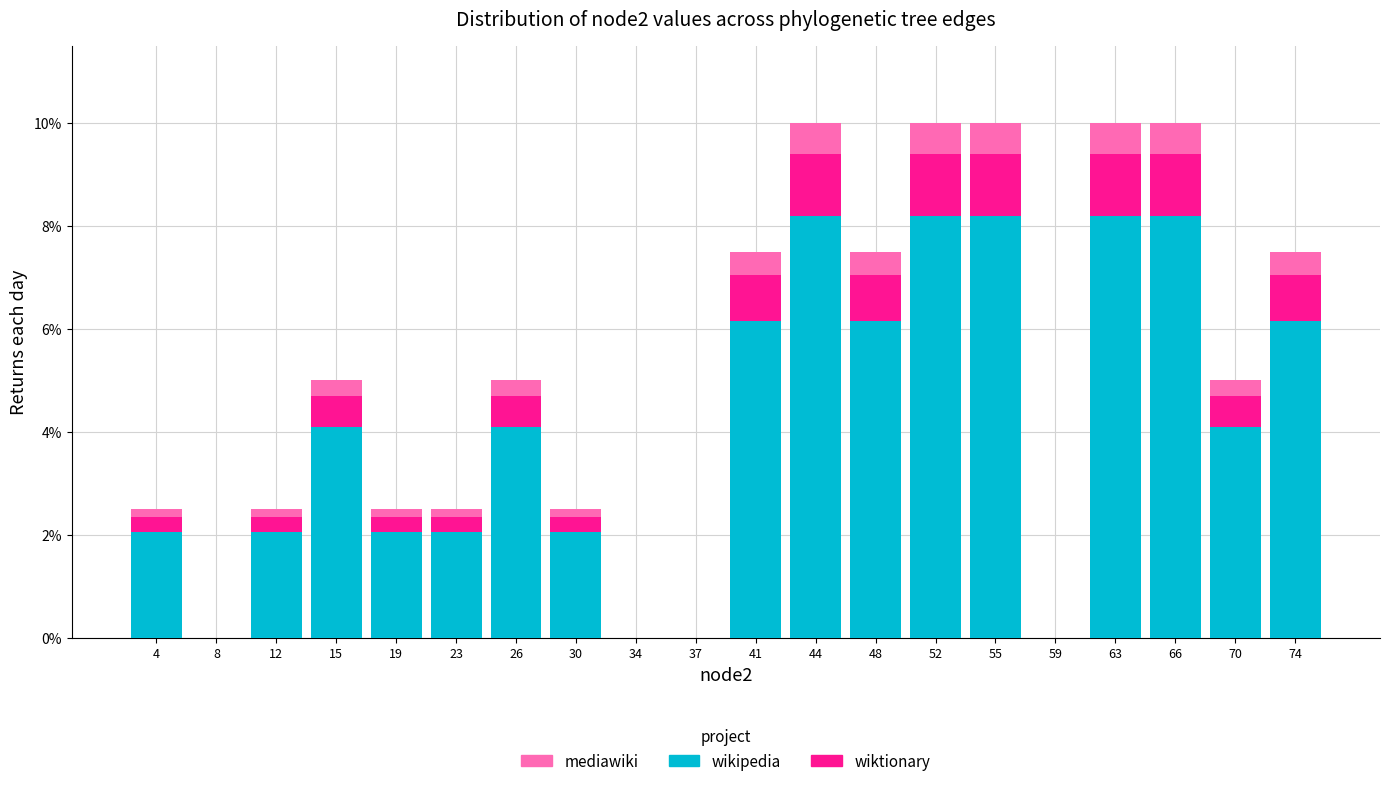

What is the maximum value for wikipedia?

8.2